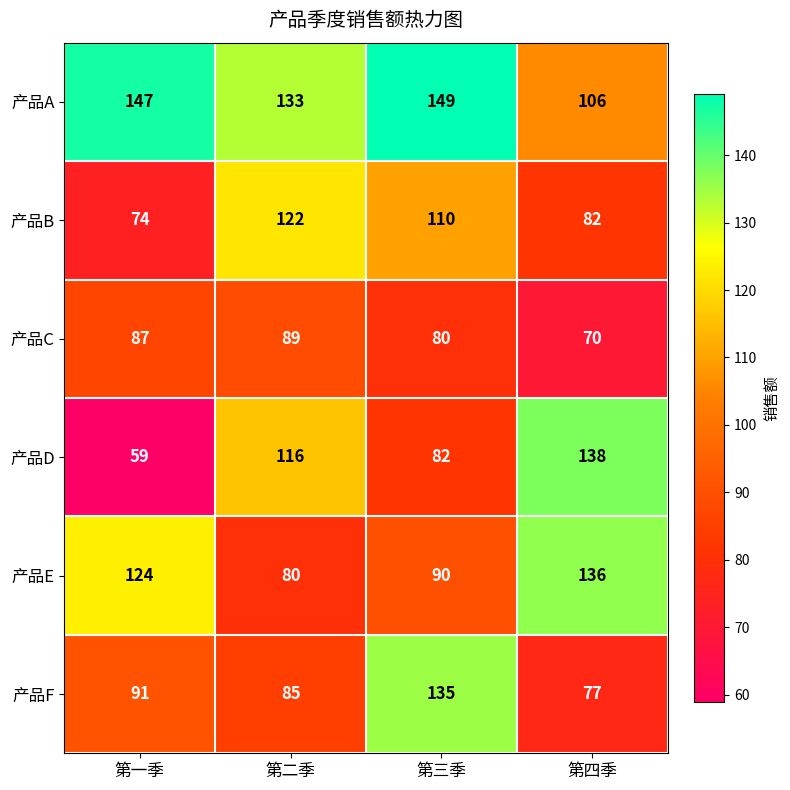

What is the approximate value of 产品E at 第三季?

90